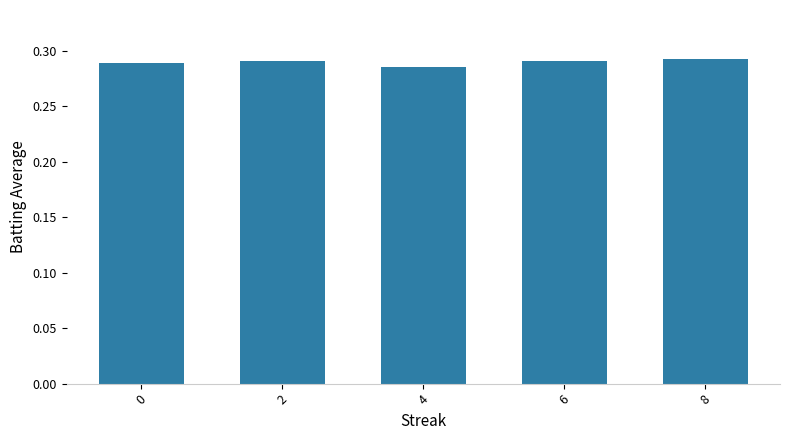

What is the sum of the values at 8 and 4?

0.6